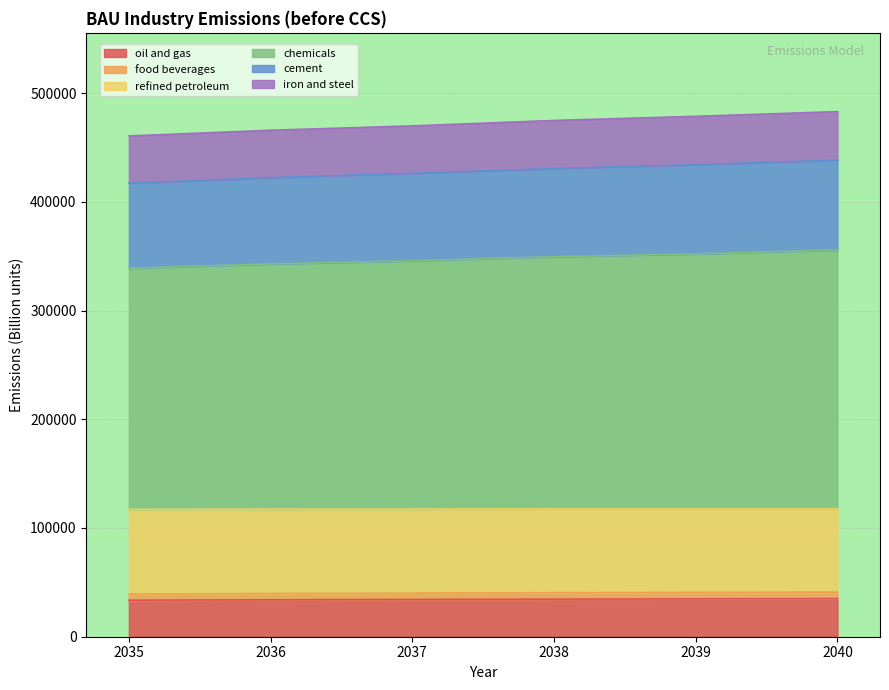

What is the highest value of the oil and gas series?

35030